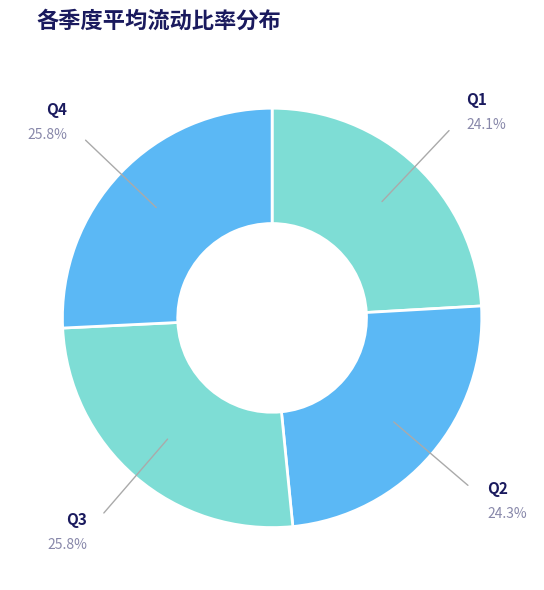

How much of the chart is everything except Q4?

74.2%